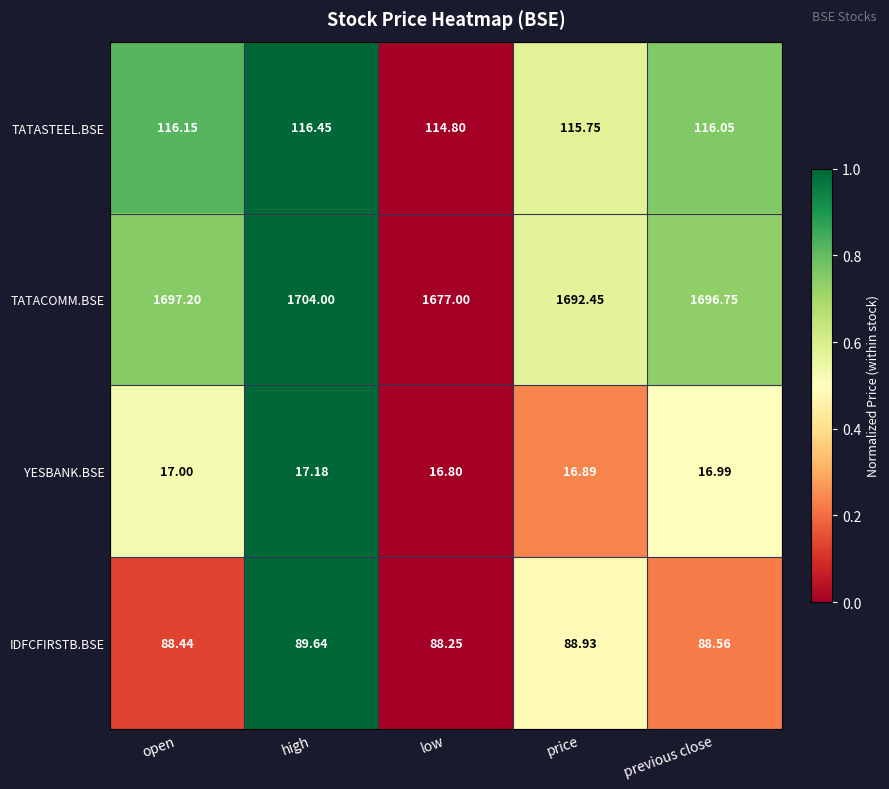

Which series has the widest spread of values?

TATACOMM.BSE